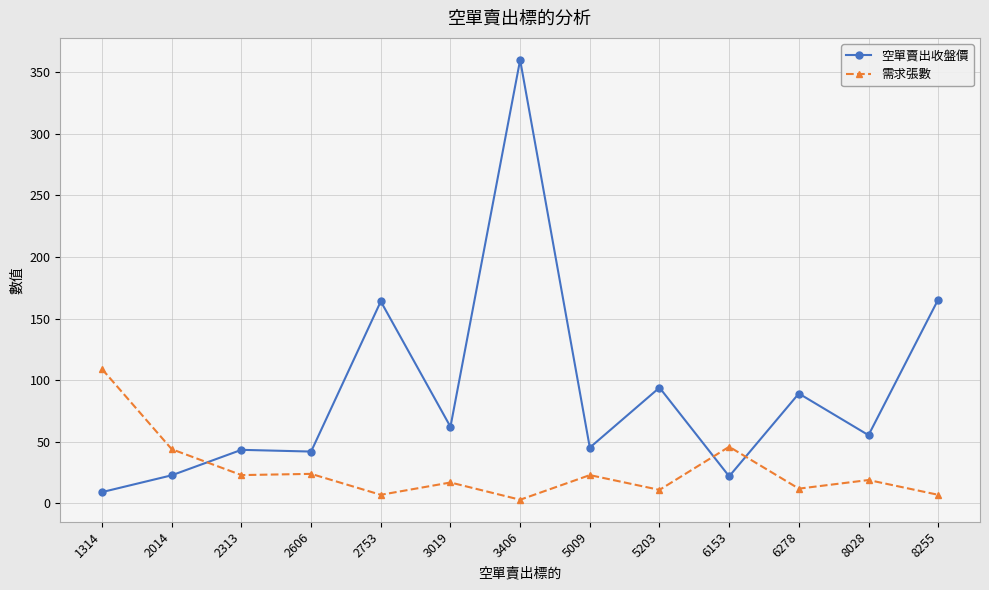

Rank the series at 8028 from lowest to highest value.

需求張數, 空單賣出收盤價